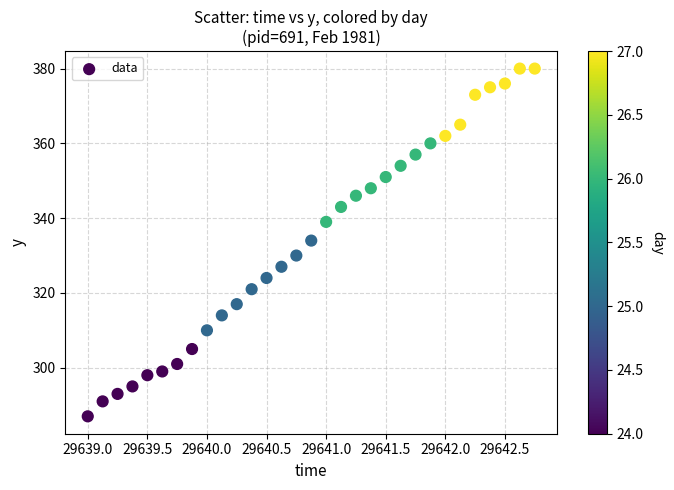

What is the range of Y values (max minus min)?

93